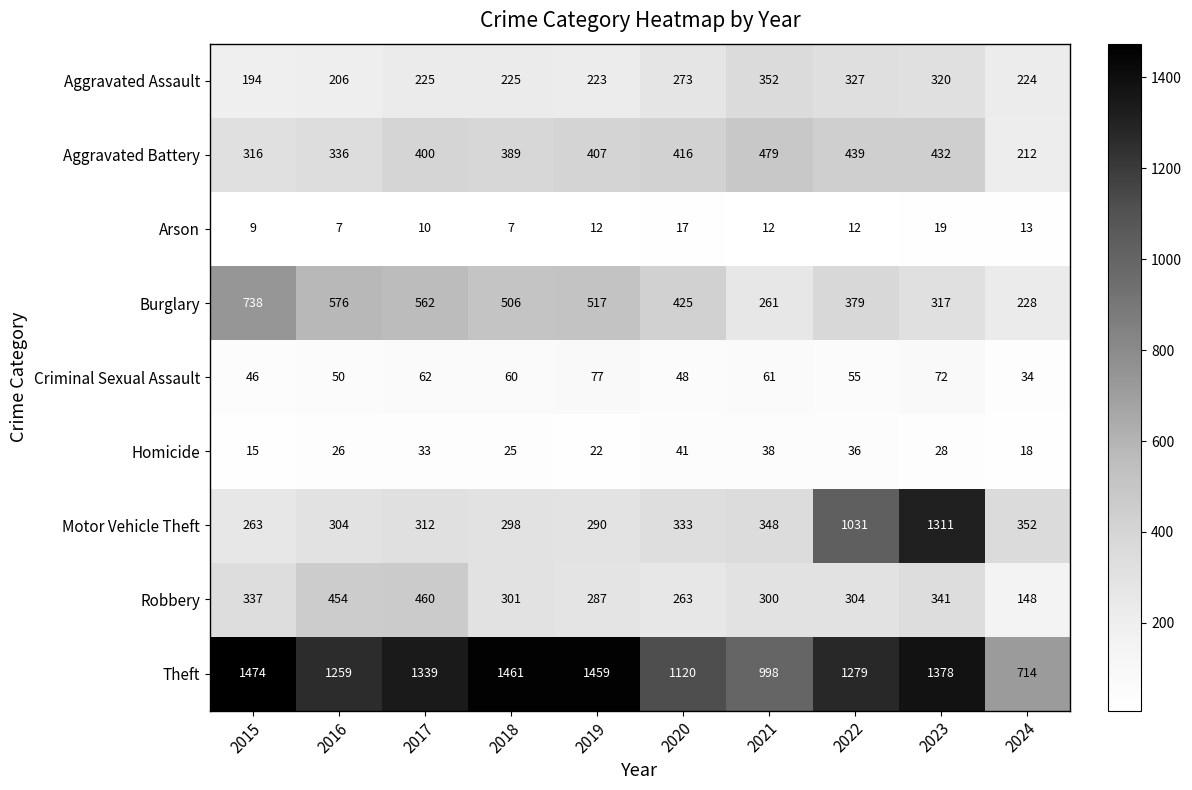

How many data points in Burglary are less than 506?

5